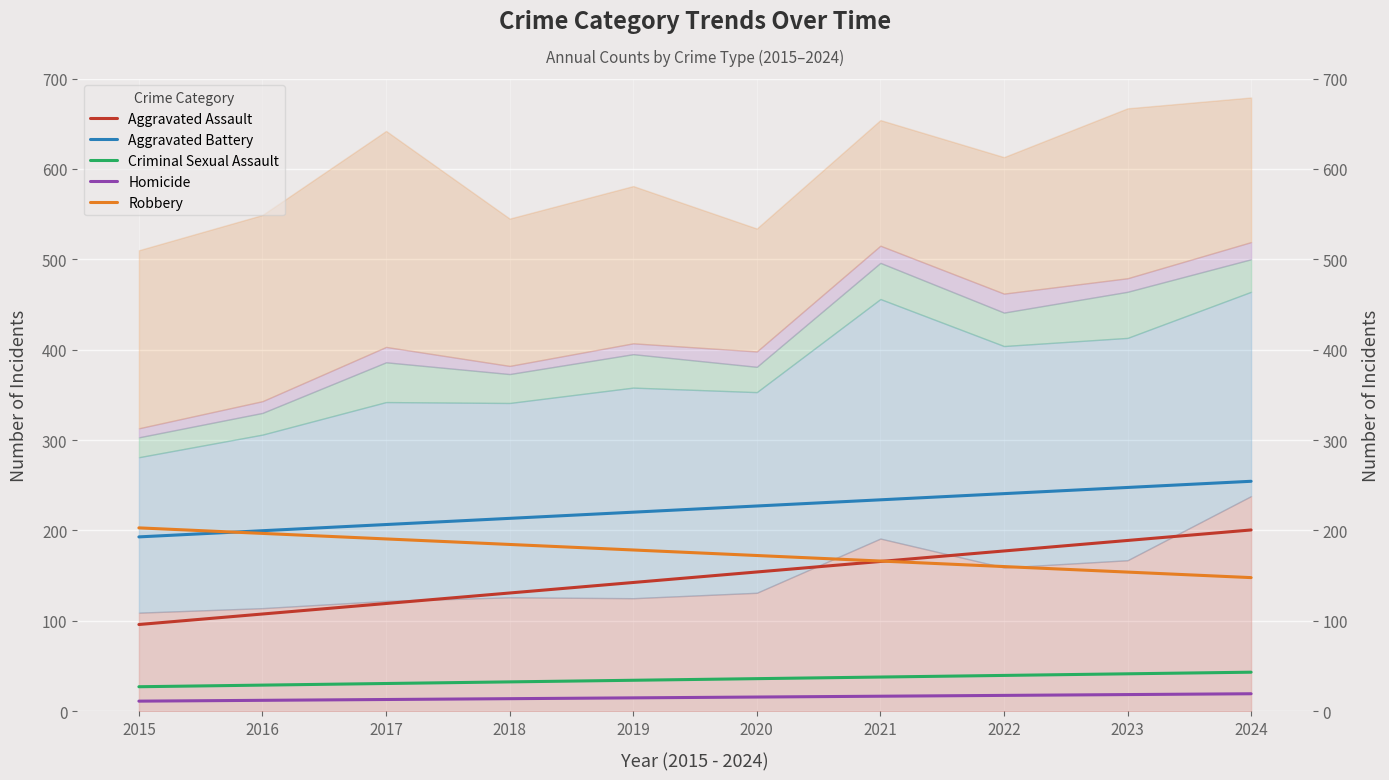

The Criminal Sexual Assault series shows 39.6 at 2022. True or false?

True